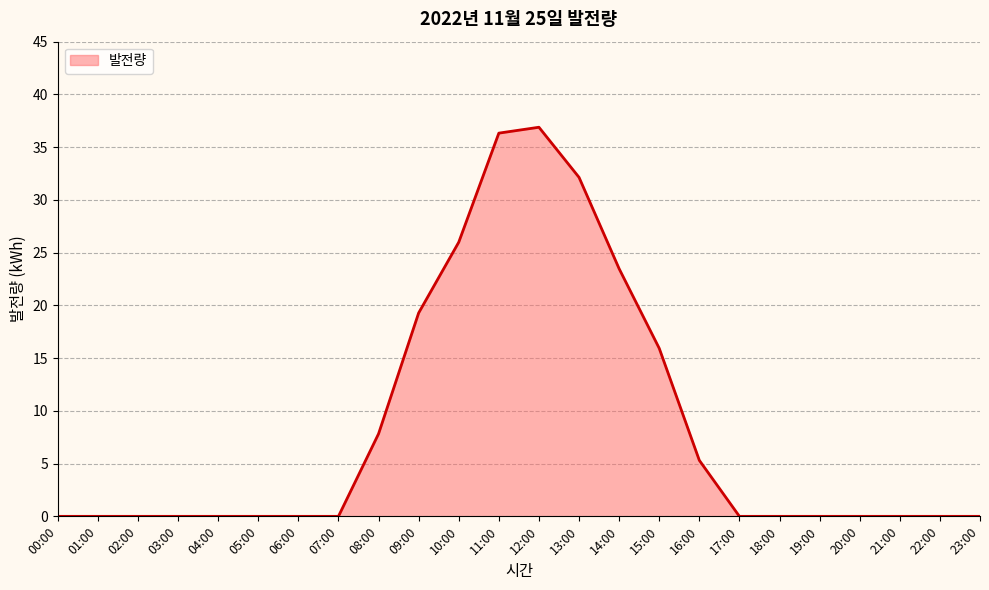

What is the maximum value shown in the chart?

36.9